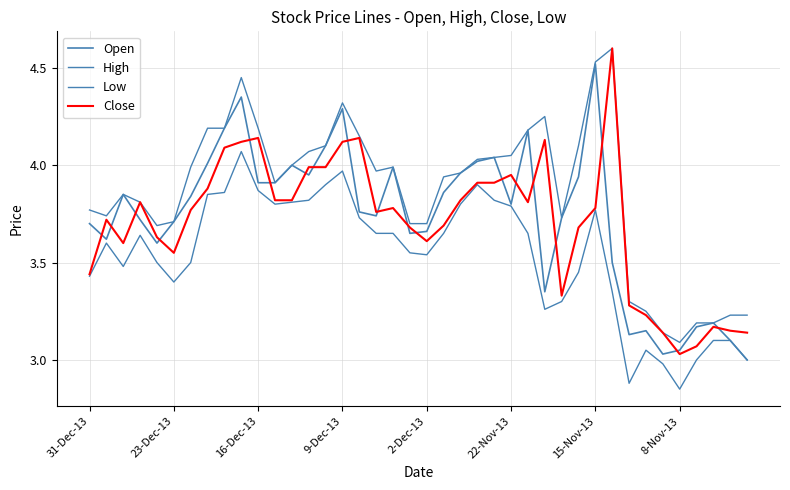

Which series has the widest spread of values?

Close